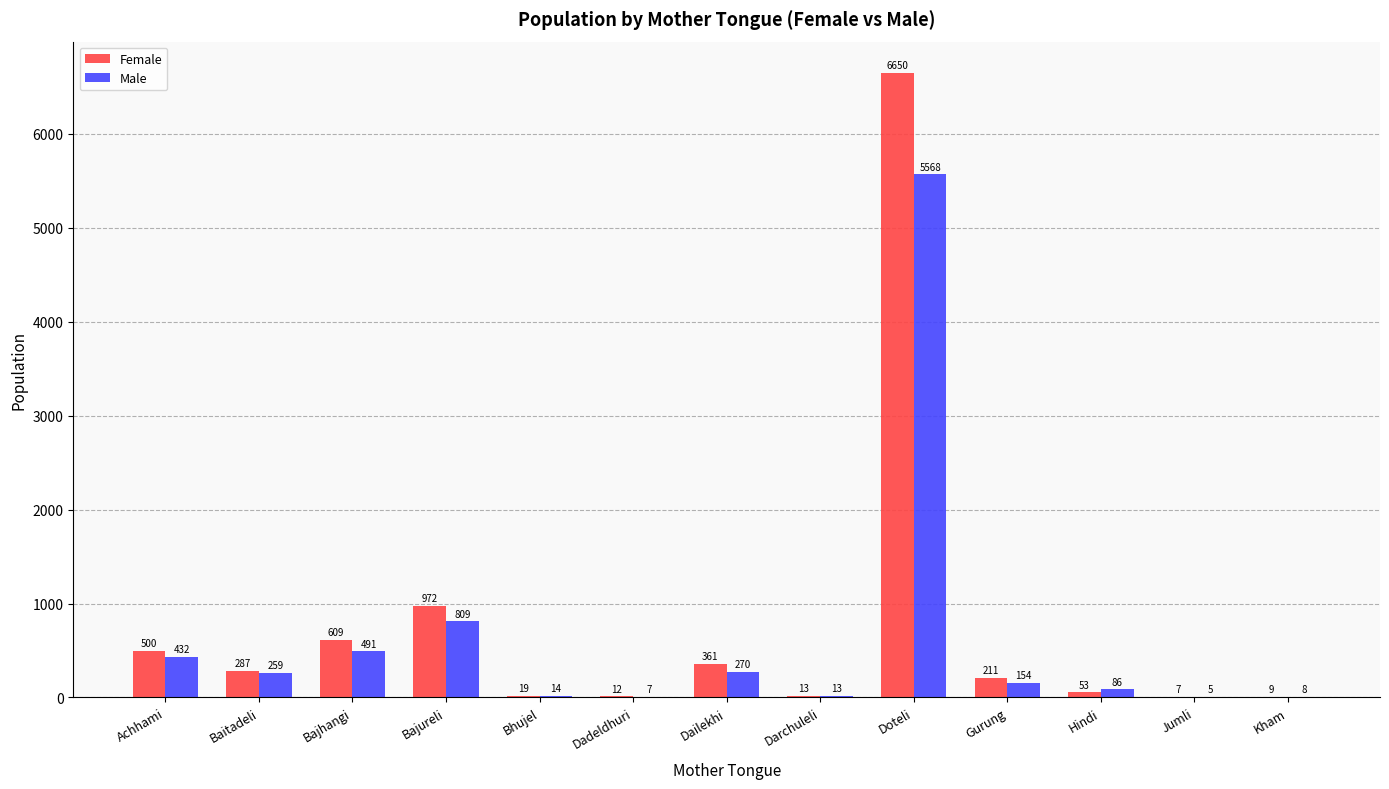

Which series changed the most between Bajhangi and Bajureli?

Female